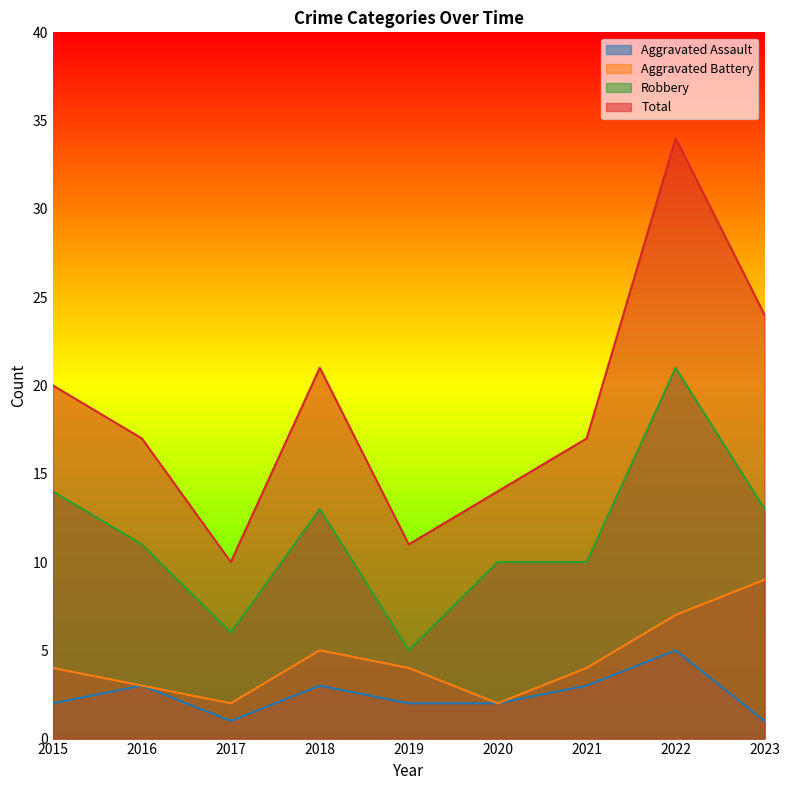

Reading left to right, list all the values displayed in this chart.

Aggravated Assault: 2	3	1	3	2	2	3	5	1
Aggravated Battery: 4	3	2	5	4	2	4	7	9
Robbery: 14	11	6	13	5	10	10	21	13
Total: 20	17	10	21	11	14	17	34	24